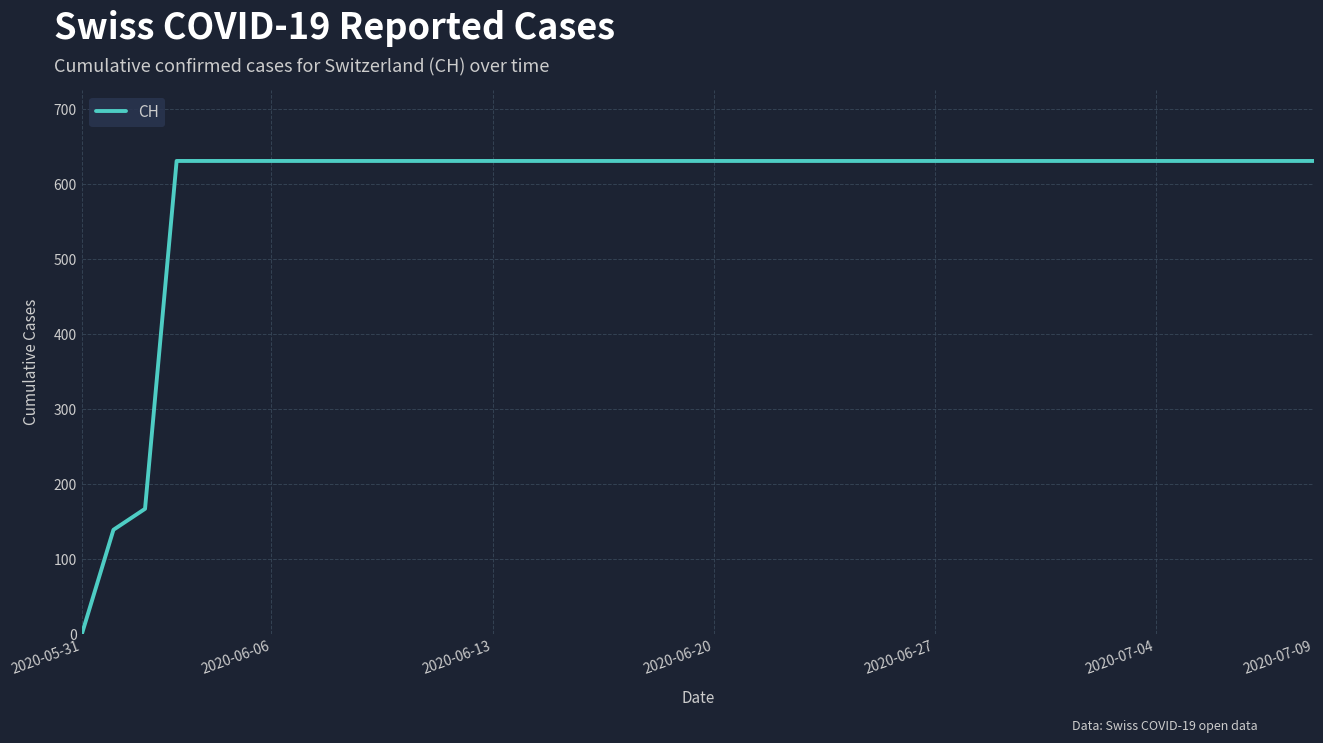

What is the difference between the maximum and minimum values?

631